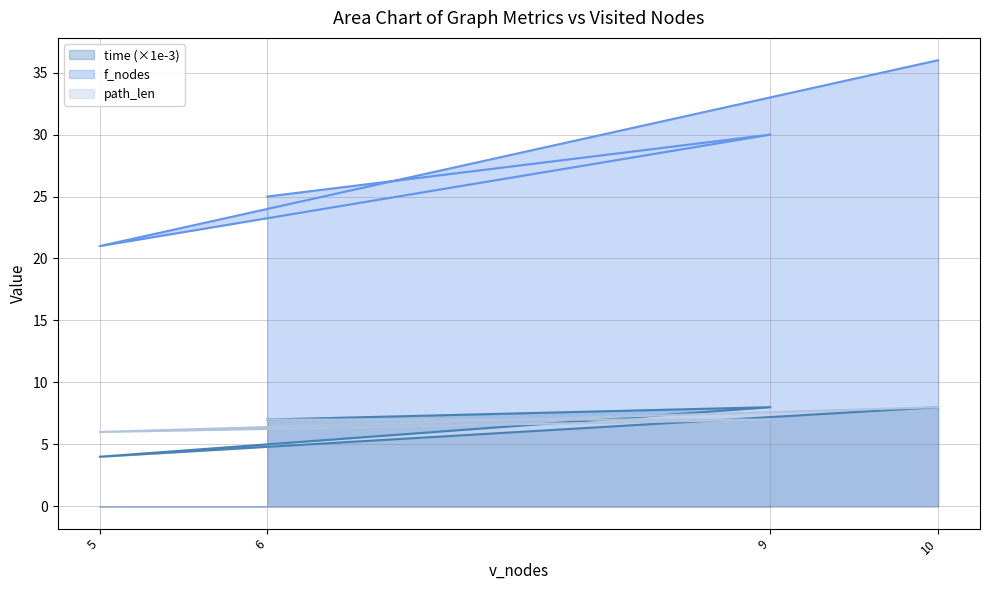

Is it true that f_nodes equals 36.0 at 10?

True